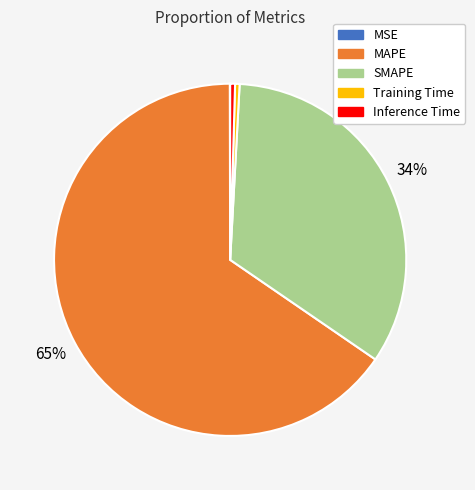

Which category has the biggest portion of the pie?

MAPE